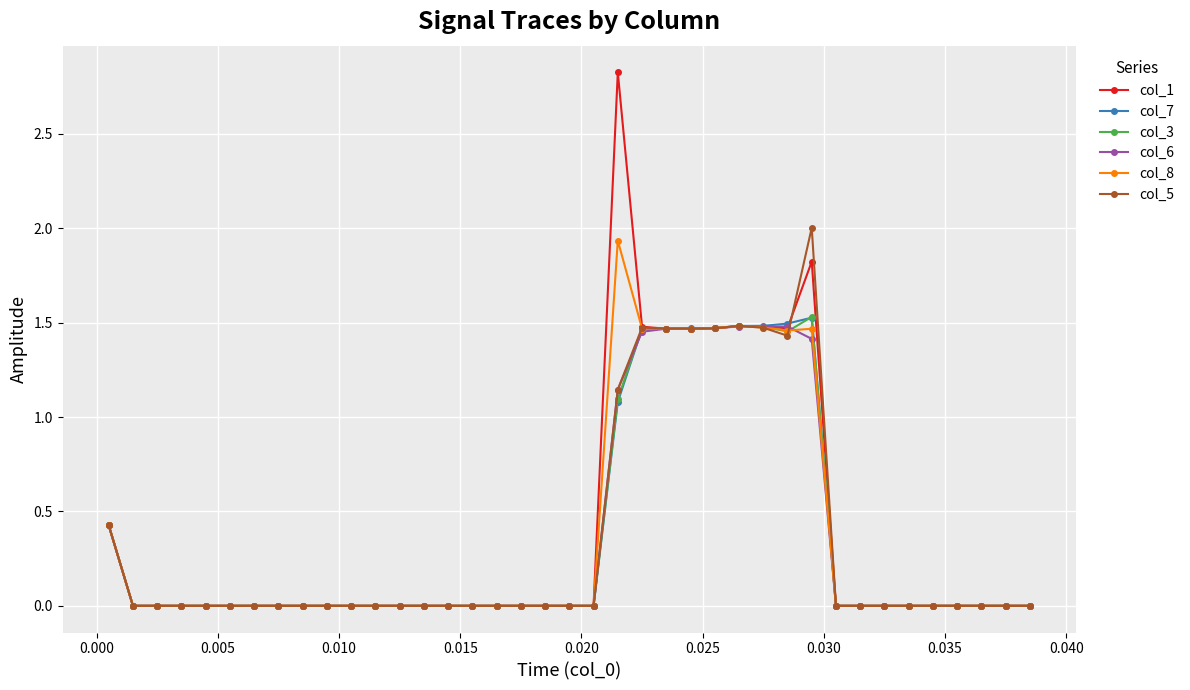

What is the sum of all col_8 values?

14.1